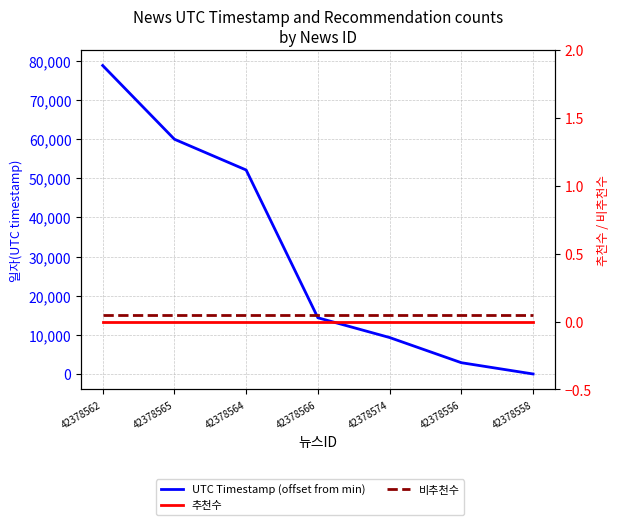

What is the label of the 2nd point from the right?

42378556